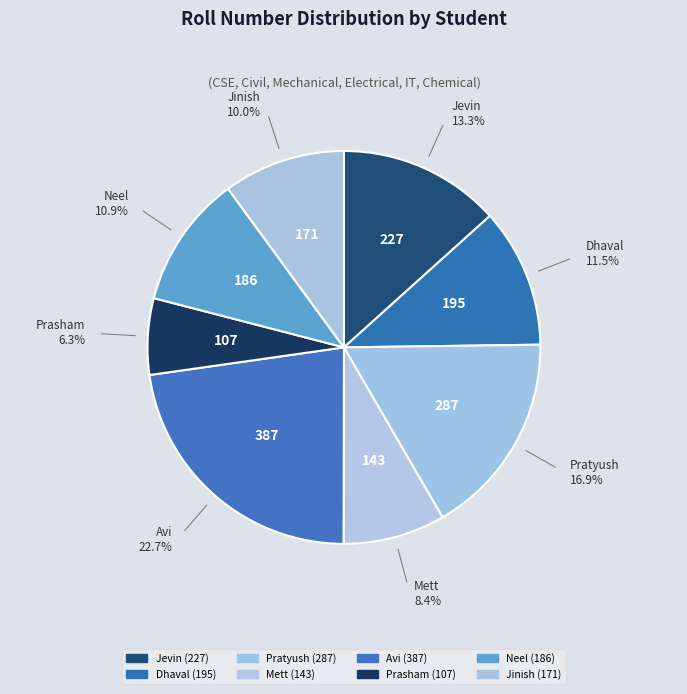

True or false: Neel accounts for 11% of the total.

True